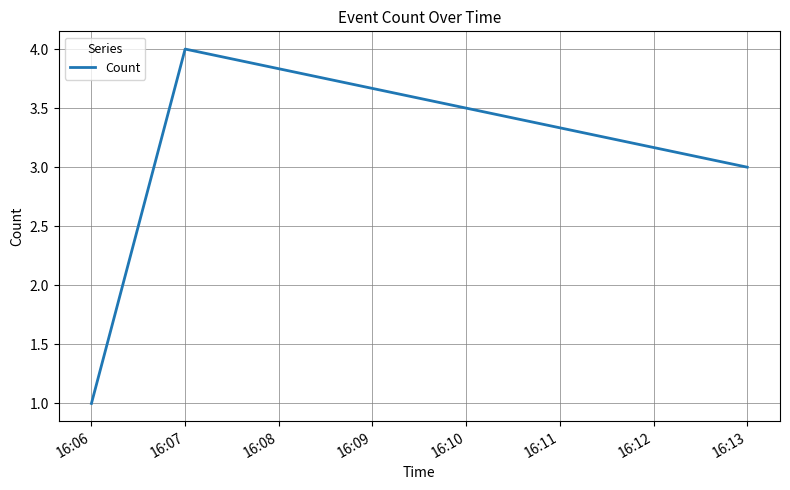

Which has a higher value, 16:07 or 16:13?

16:07